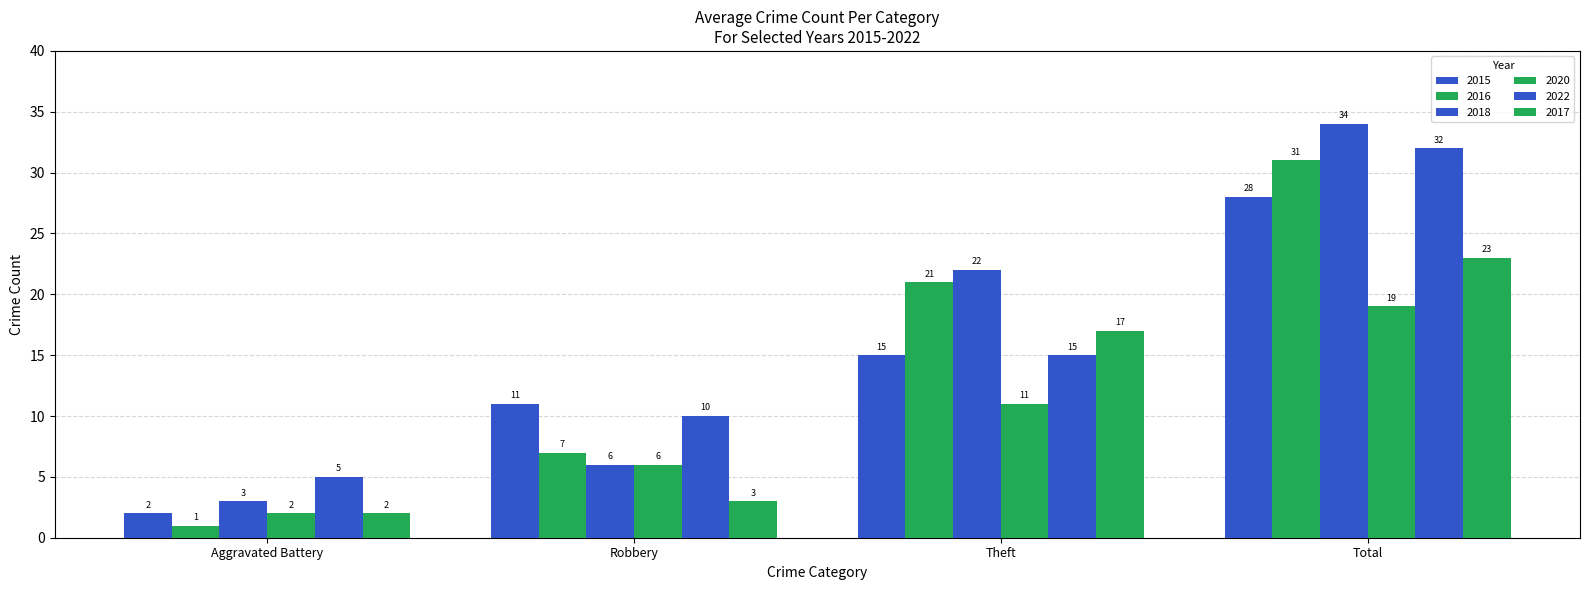

Rank the series at Total from highest to lowest value.

2018, 2022, 2016, 2015, 2017, 2020